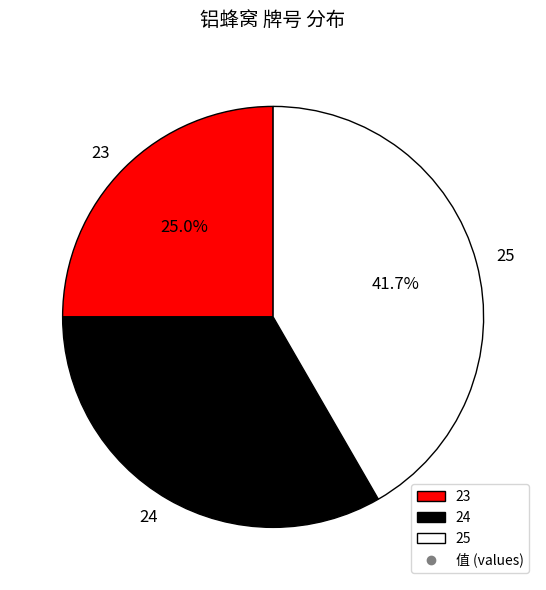

Is there any slice that represents more than half of the pie?

No